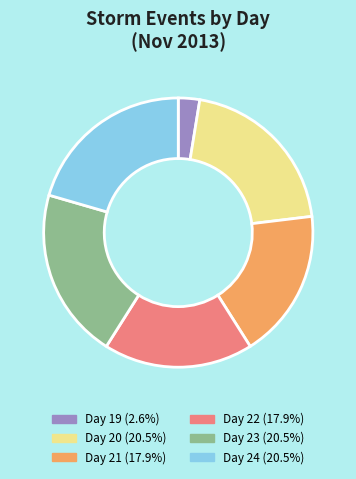

What is the ratio of the value at Day 22 (17.9%) to the value at Day 24 (20.5%)?

0.9